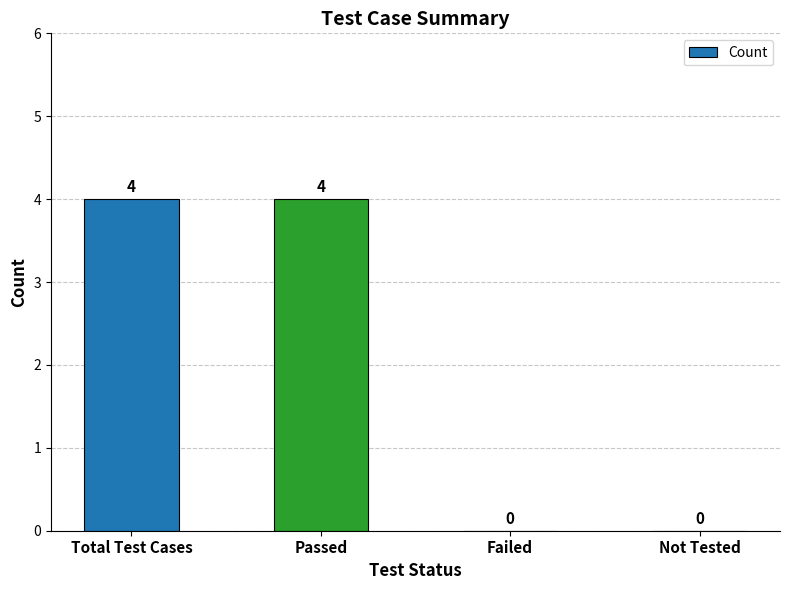

What is the sum of all values?

8